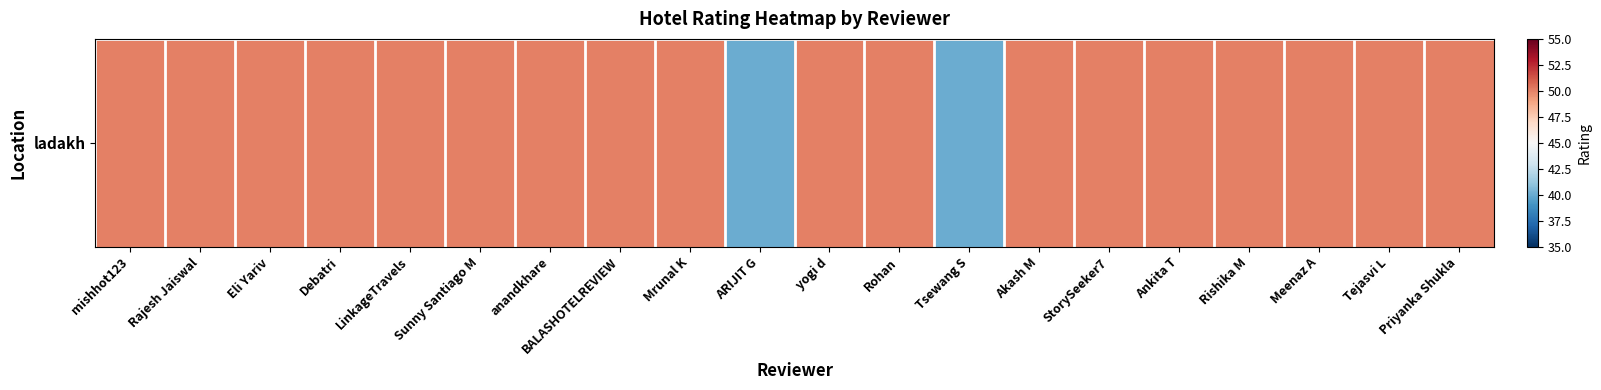

What is the ratio of the value at Akash M to the value at Priyanka Shukla?

1.0